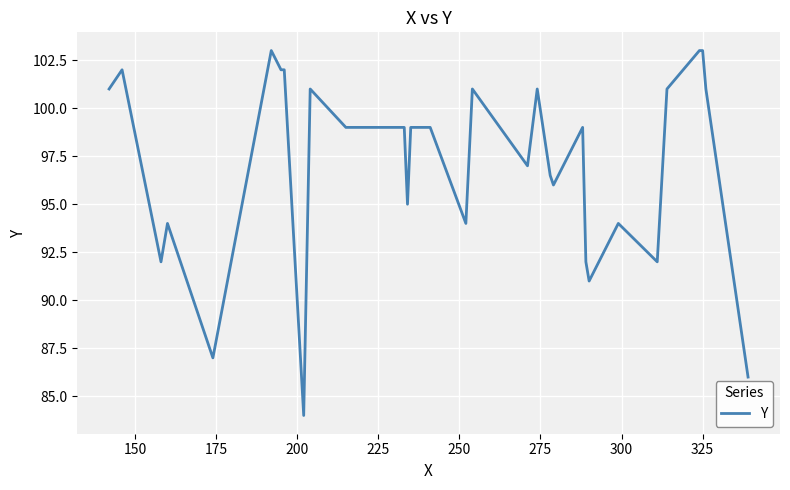

What is the difference between the maximum and minimum values?

19.0